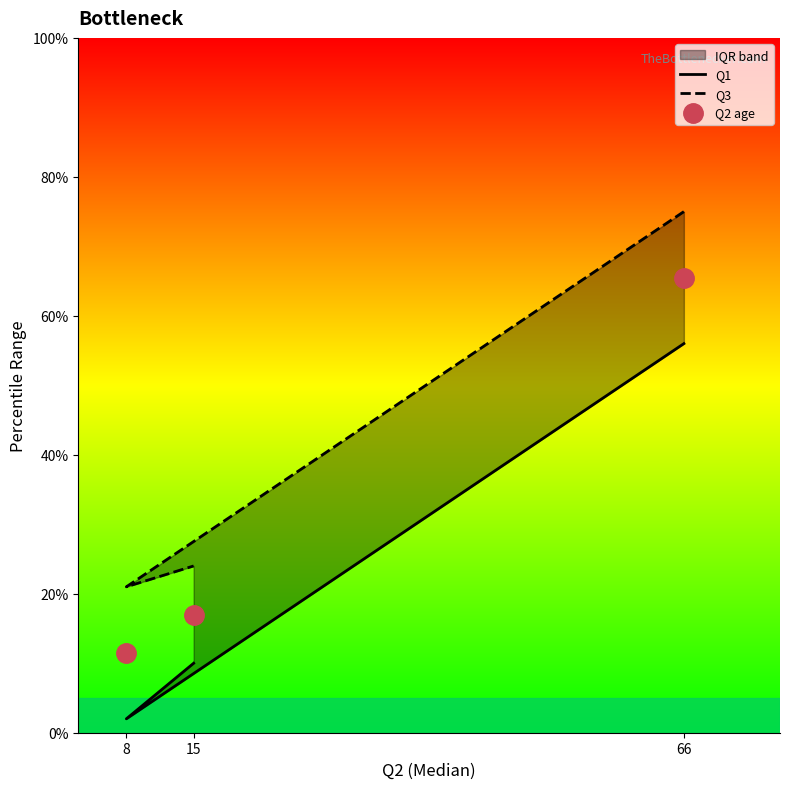

How many categories are shown in the chart?

3